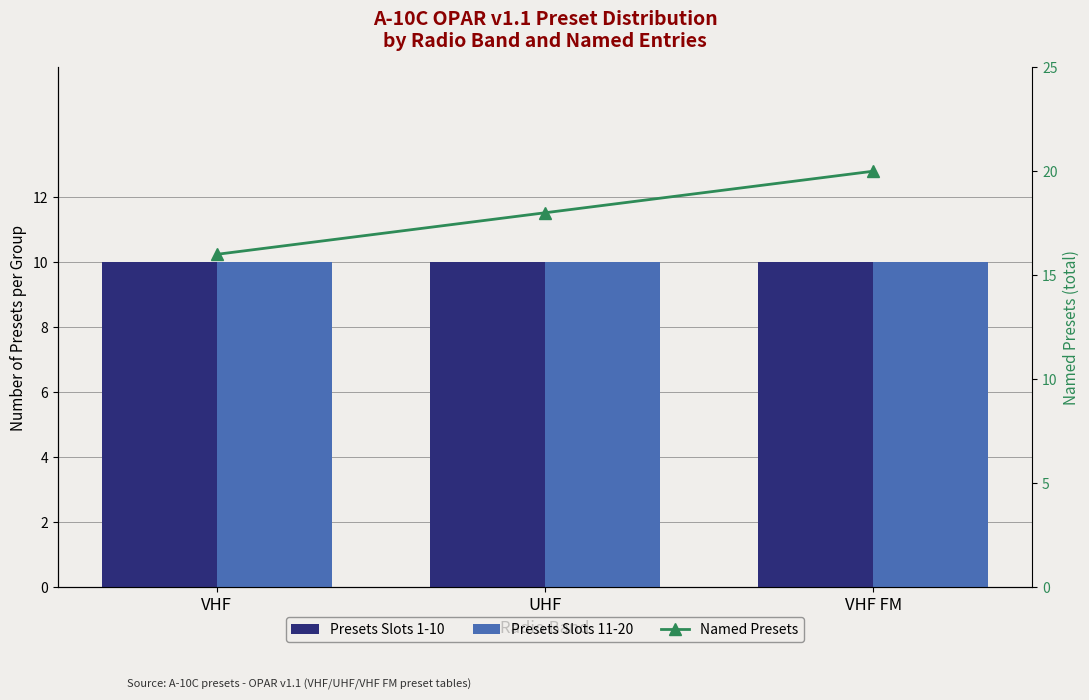

Does the chart contain stacked bars?

No